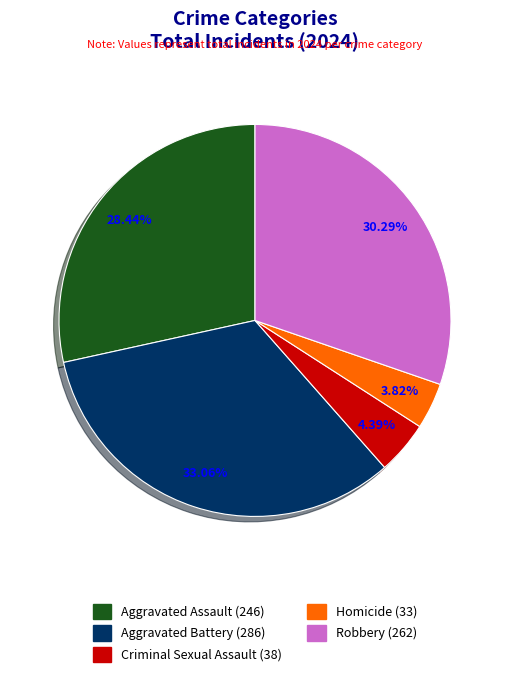

What is the ratio of the value at Robbery to the value at Aggravated Battery?

0.9